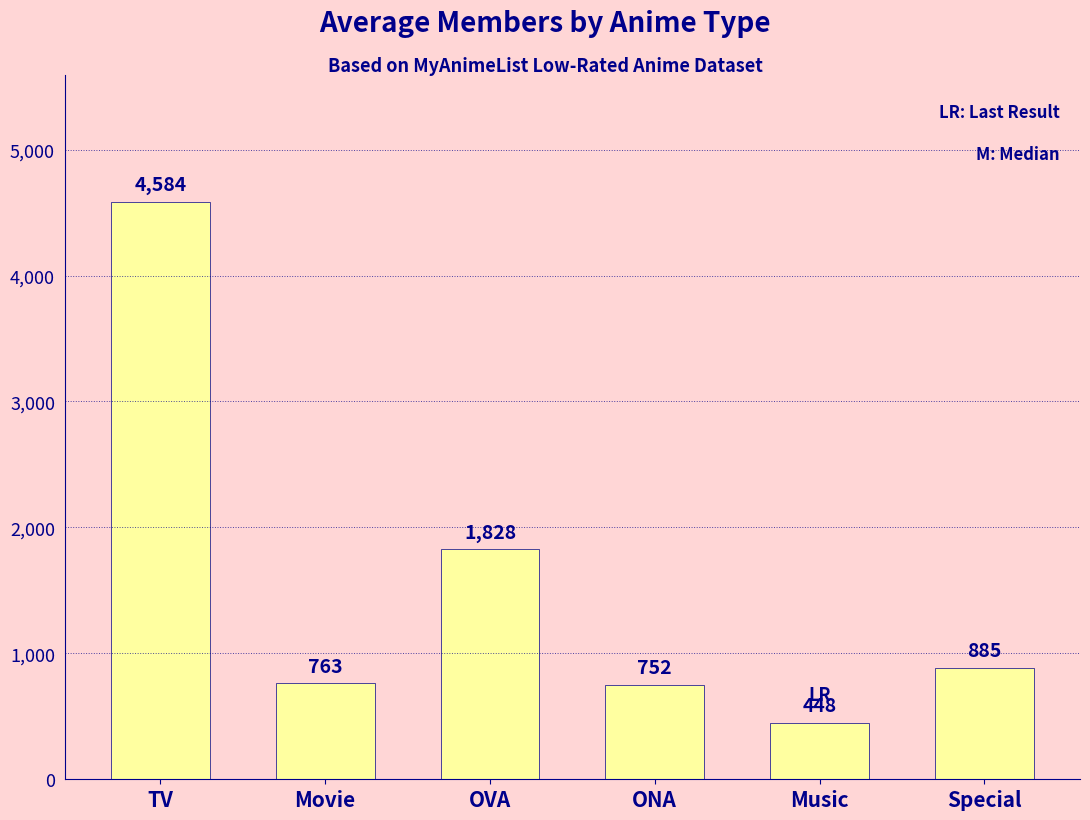

True or false: the data shows 639.2 at Music.

False